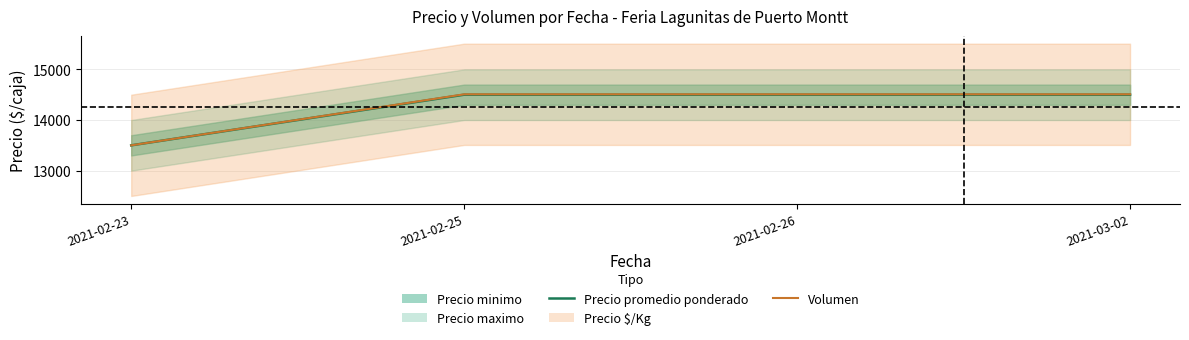

The value of Precio promedio ponderado at 2021-02-23 is 13500. True or false?

True